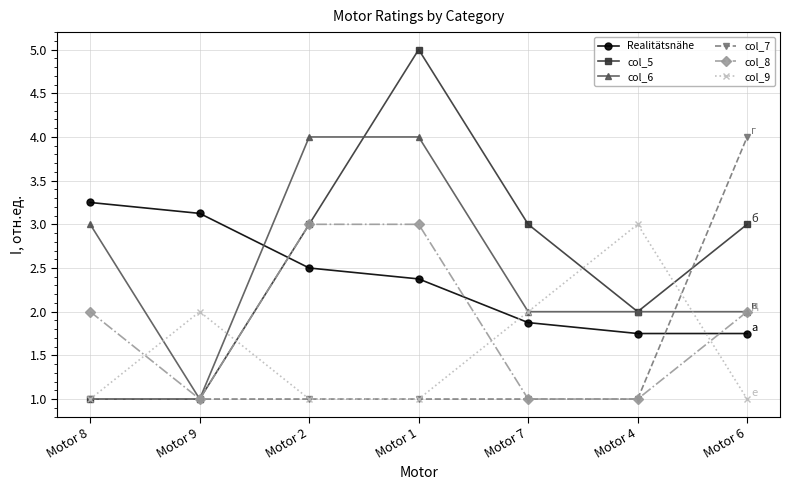

At which category is the sum across all series the highest?

Motor 1